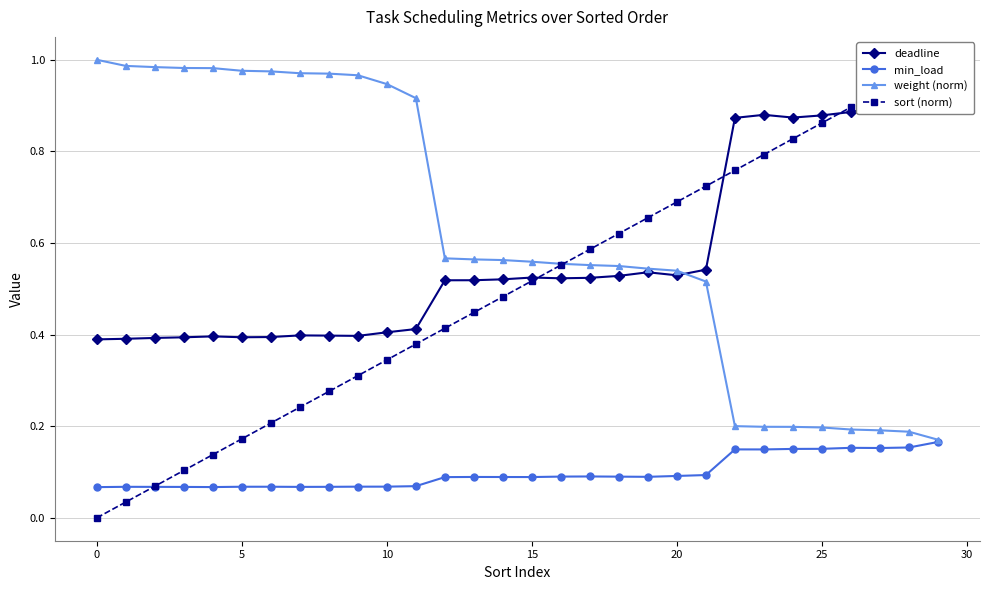

True or false: min_load has more than 2 points higher than both neighbors.

True